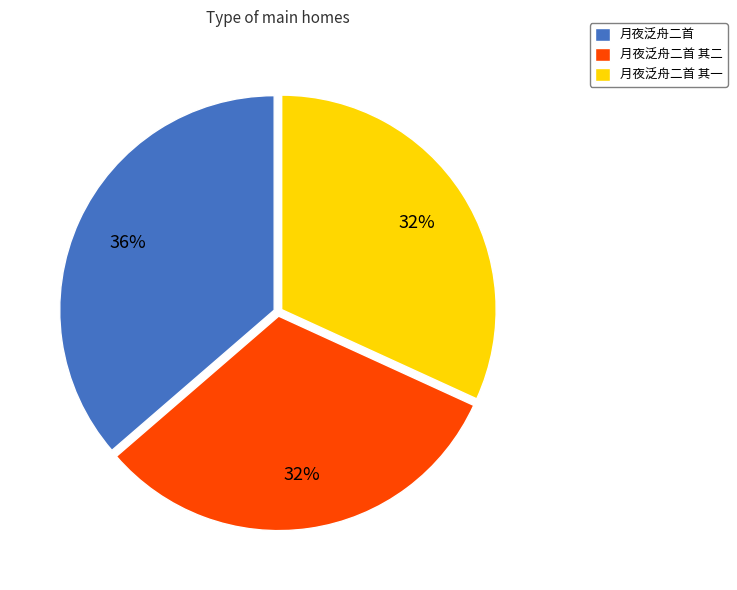

What is the ratio of the value at 月夜泛舟二首 其一 to the value at 月夜泛舟二首 其二?

1.0